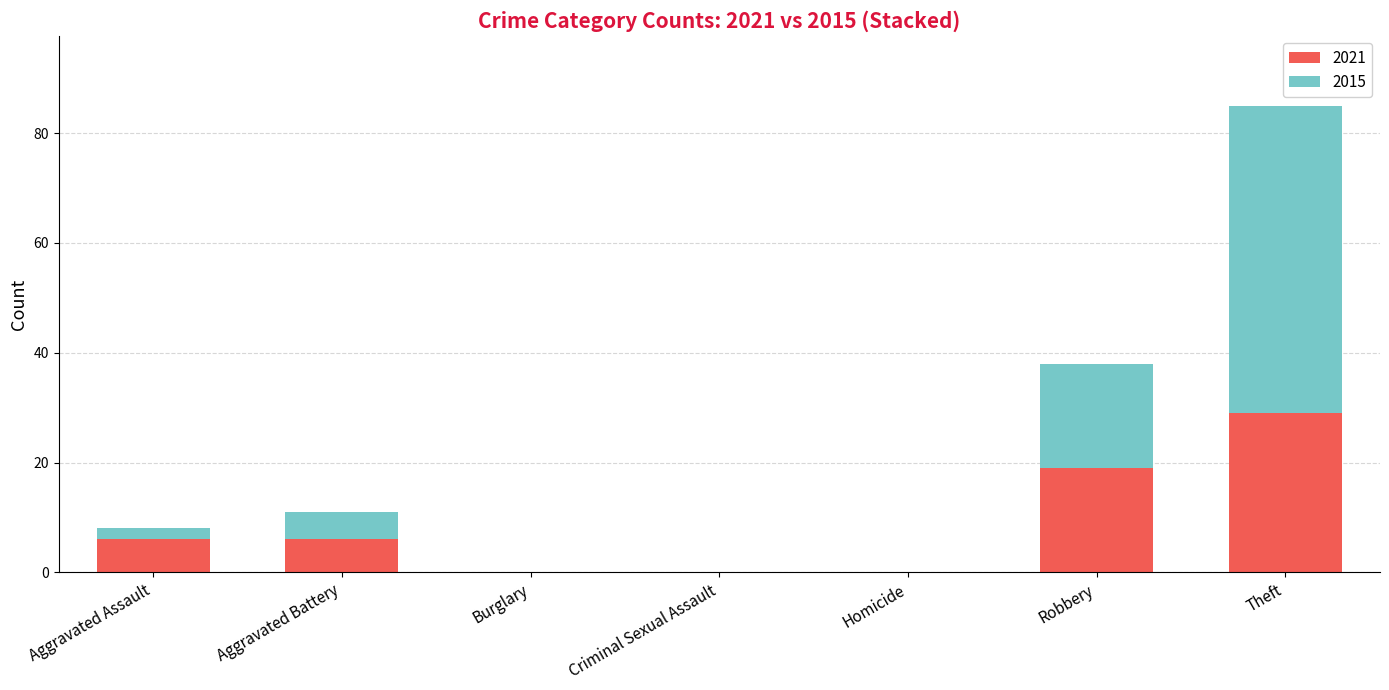

Reading left to right, what are the values for 2021?

Aggravated Assault=6	Aggravated Battery=6	Burglary=0	Criminal Sexual Assault=0	Homicide=0	Robbery=19	Theft=29